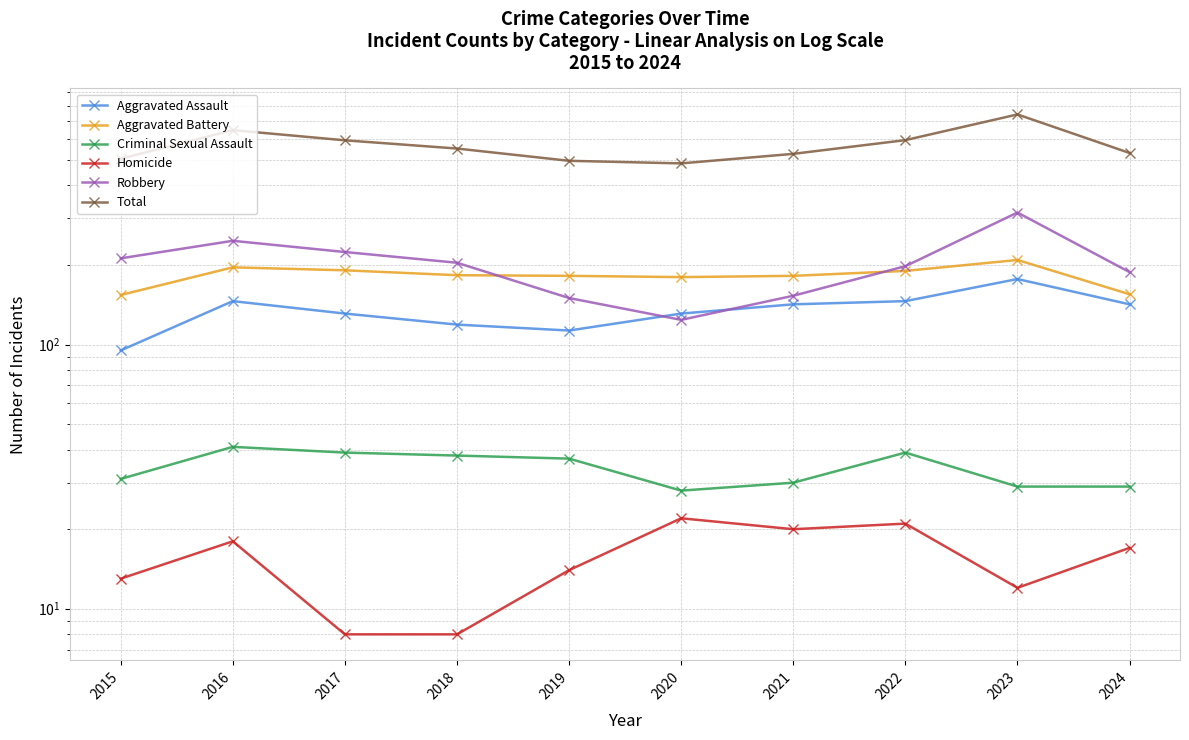

How many lines are shown in the chart?

6